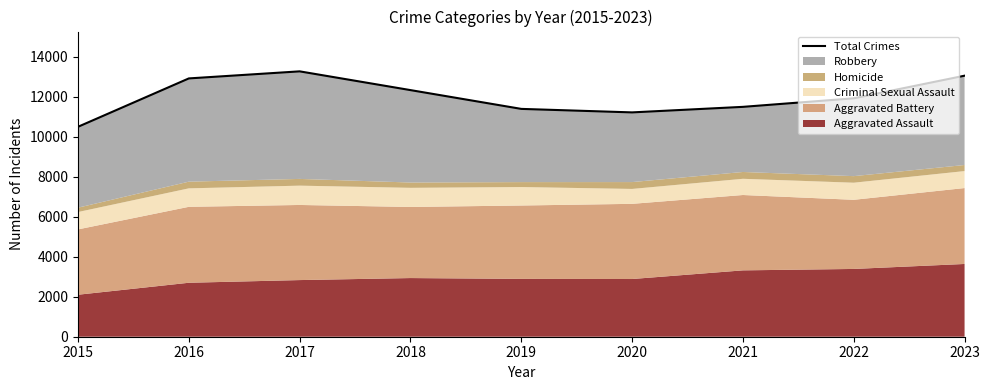

True or false: there are more than 1 points higher than both neighbors.

False